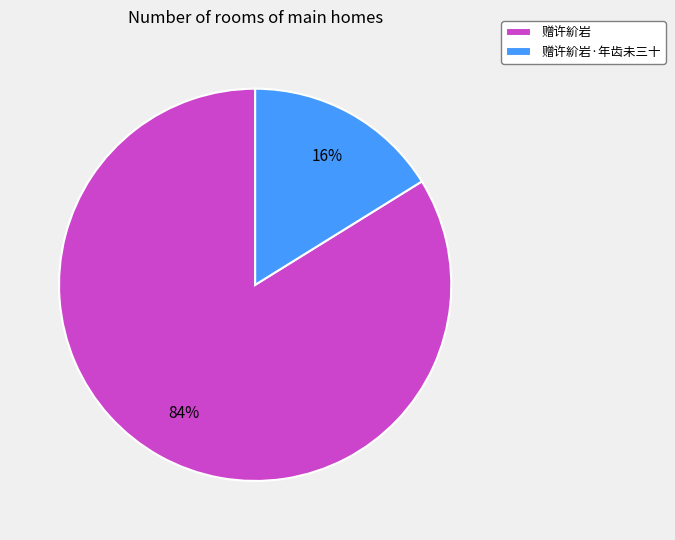

Is there a majority slice in this chart?

Yes